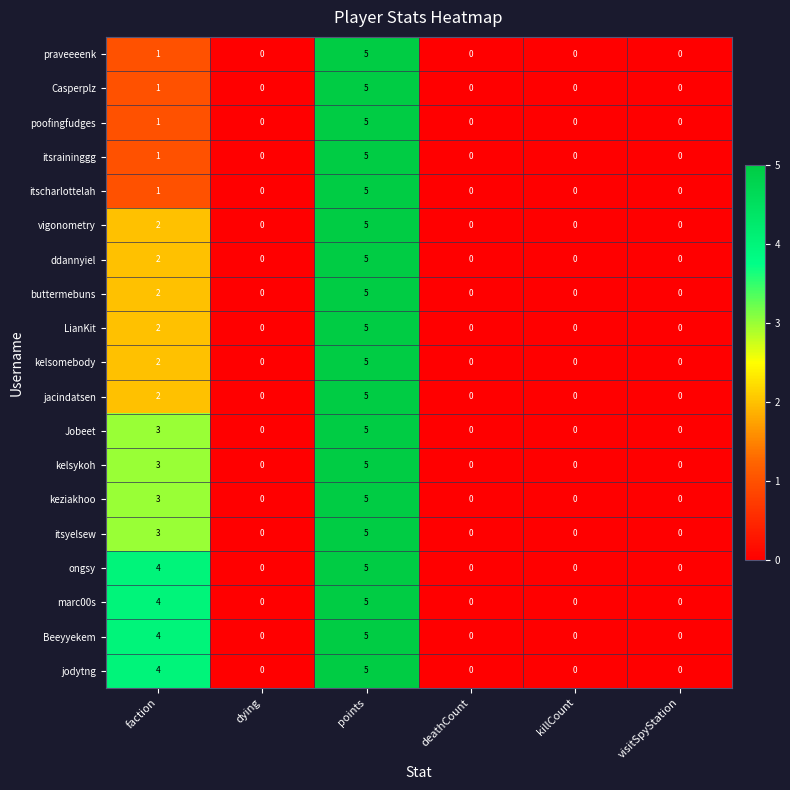

What is the maximum value shown in the chart?

5